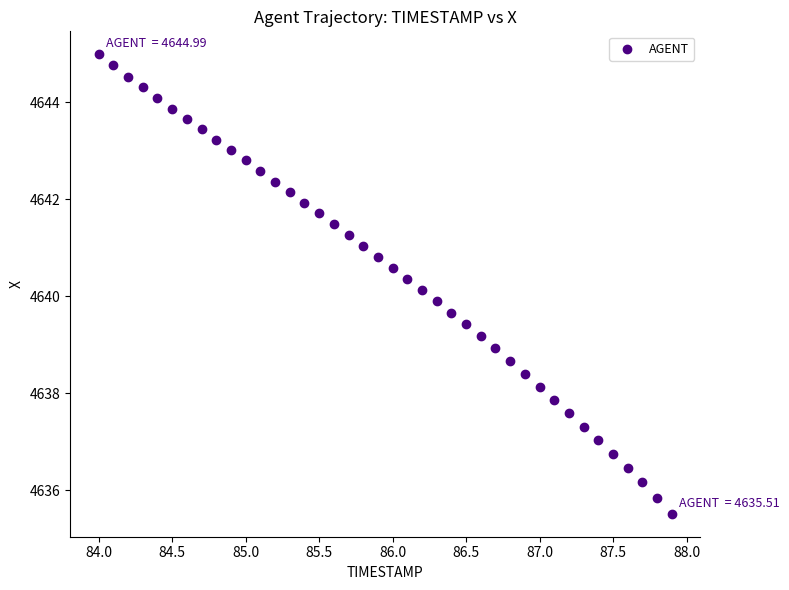

What is the range of Y values (max minus min)?

9.5